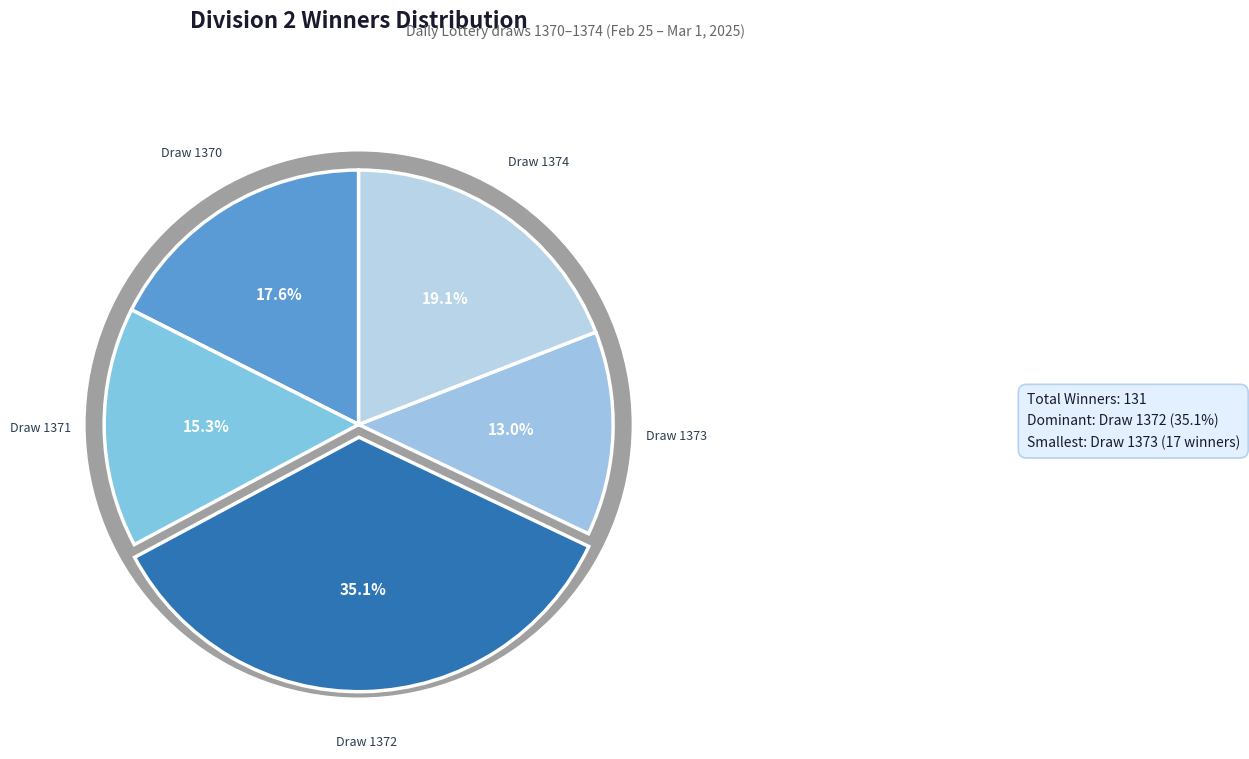

Is the sum of 1372 and 1371 greater than half?

Yes